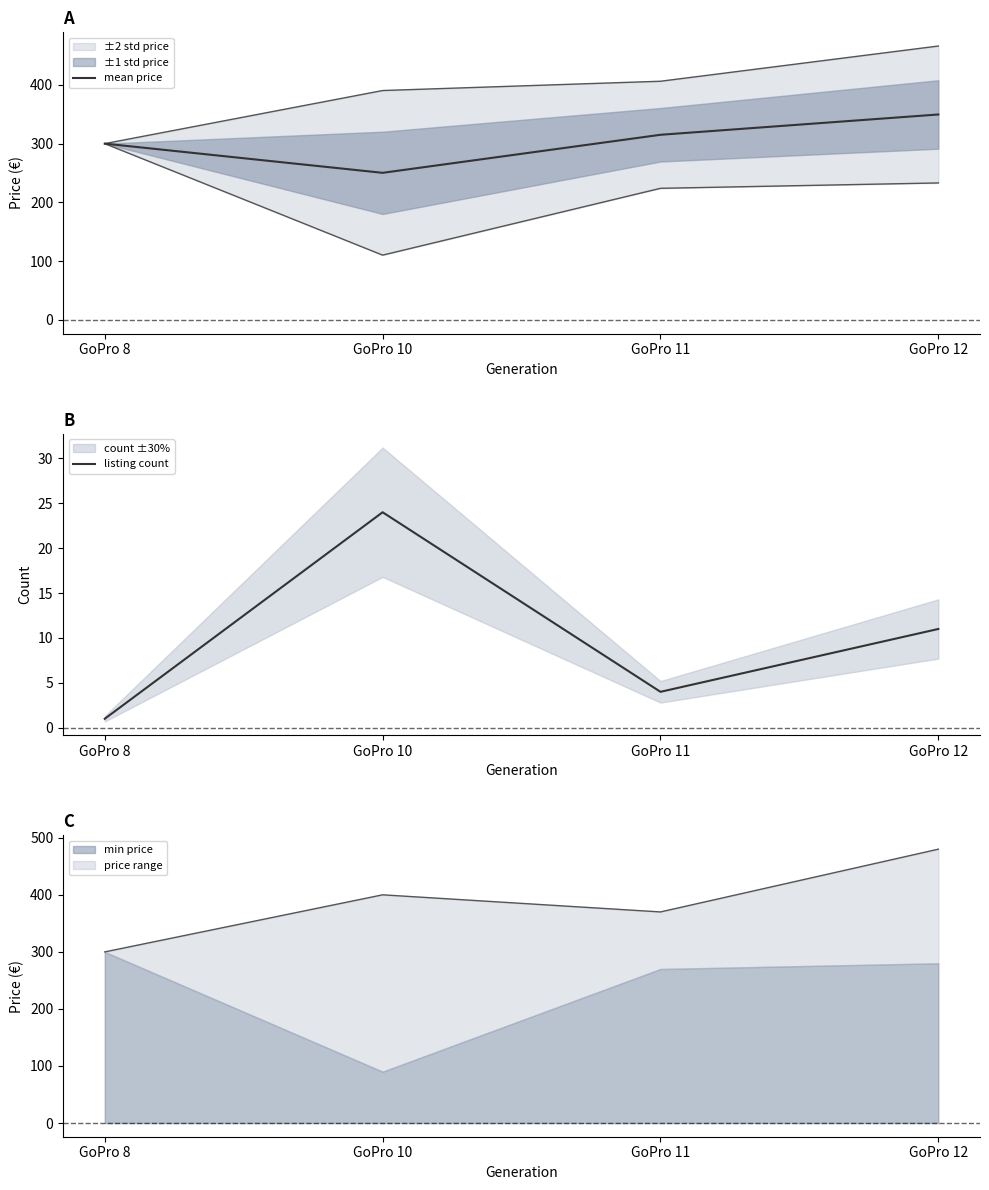

Is the value of listing count at GoPro 12 greater than the value of mean price at GoPro 11?

No